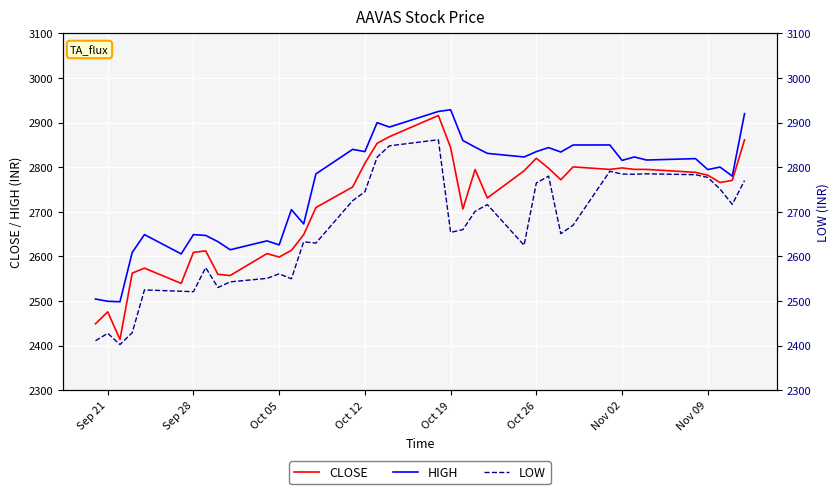

What is the lowest value of the CLOSE series?

2414.0